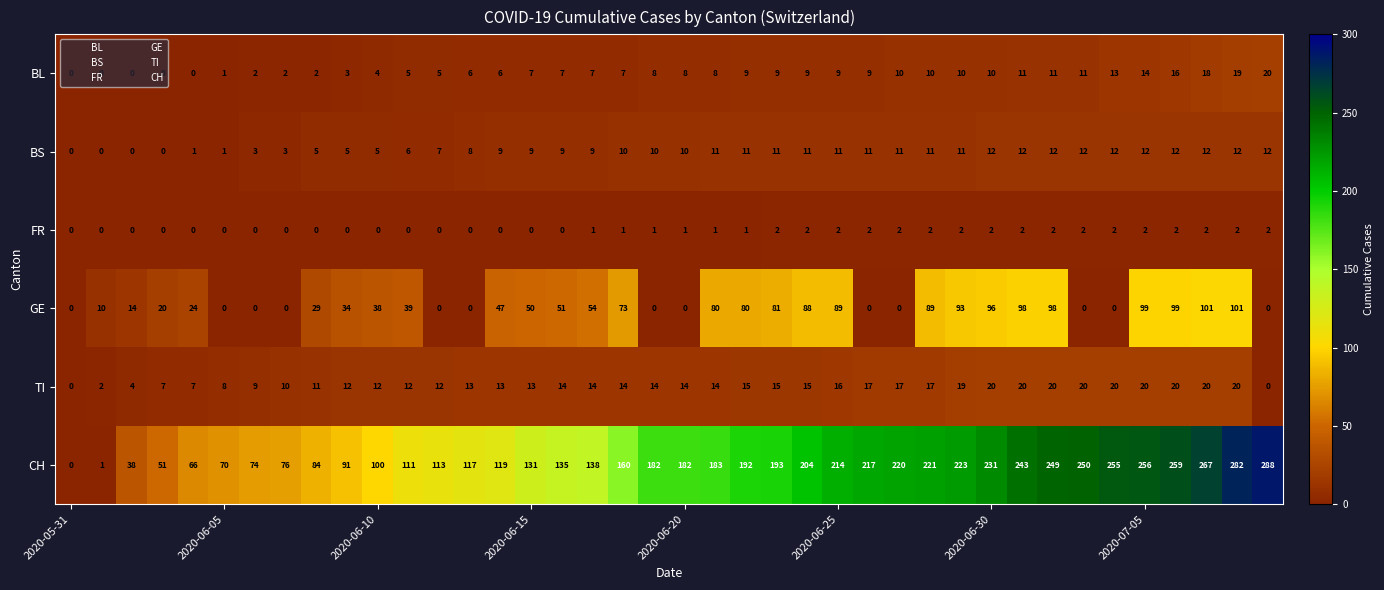

At how many categories does at least one series exceed 260?

3